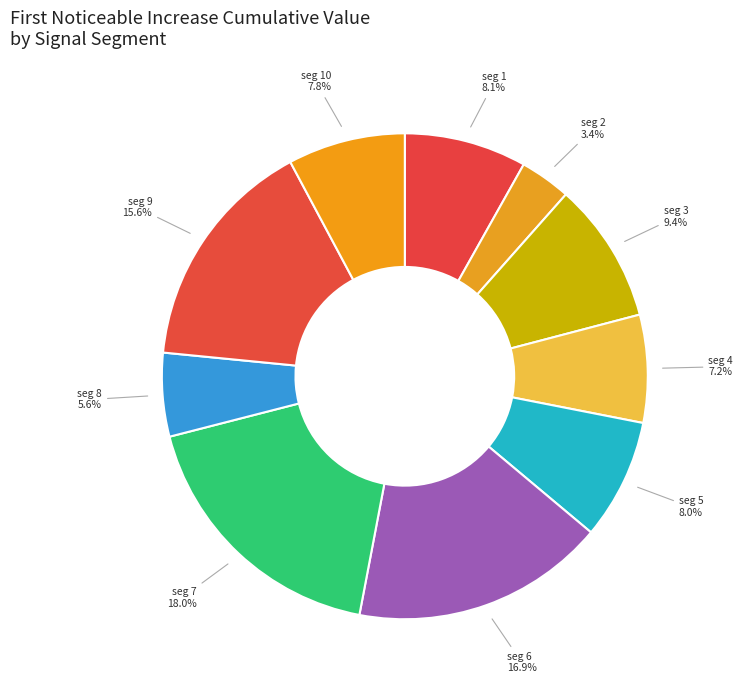

How many segments does this pie chart have?

10